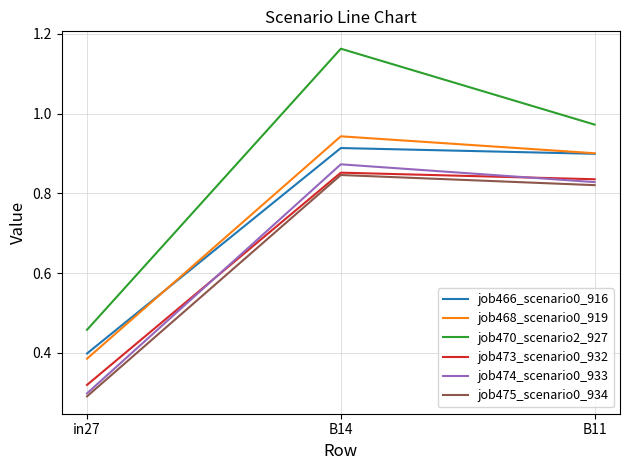

Where is job468_scenario0_919 nearest to the value 0?

in27